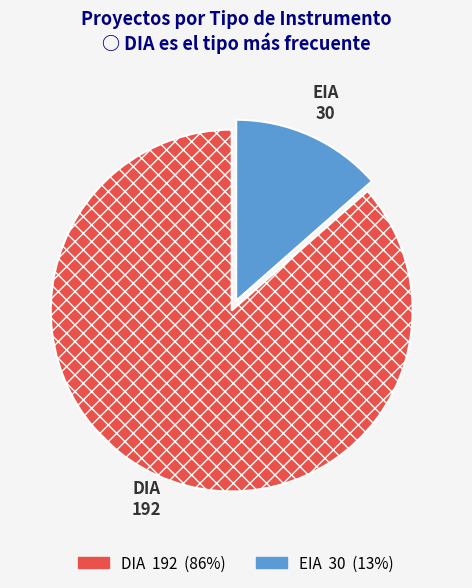

Which category has the biggest portion of the pie?

DIA